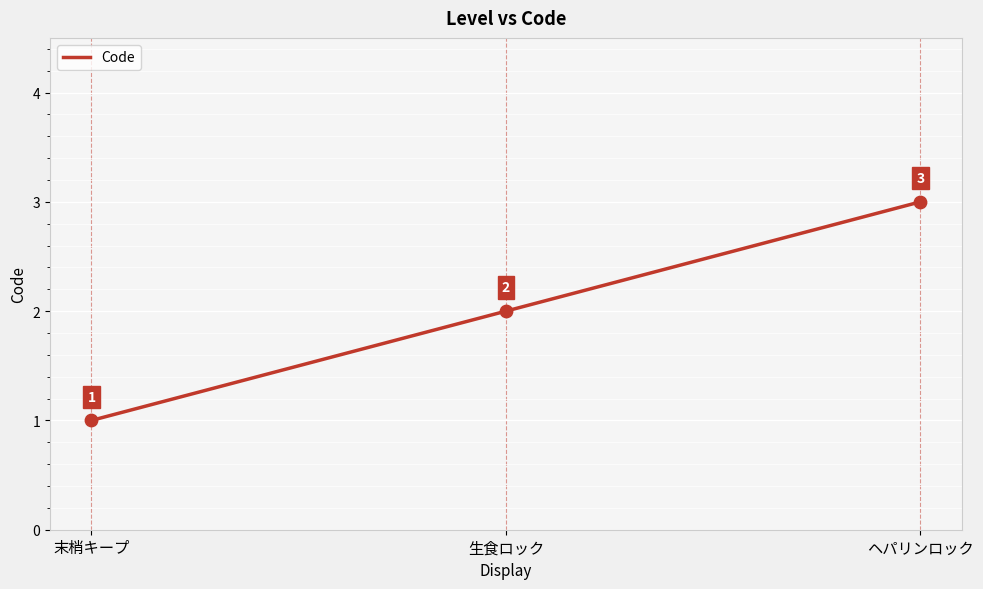

What is the ratio of the value at 生食ロック to the value at 末梢キープ?

2.0